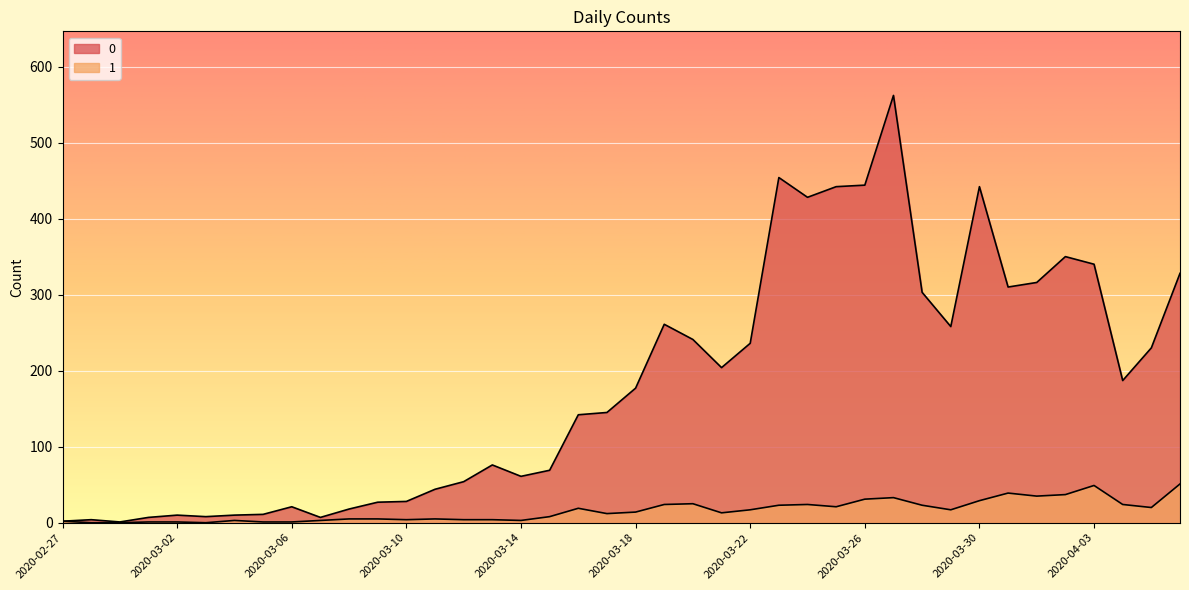

True or false: 0 and 1 cross at least once.

False